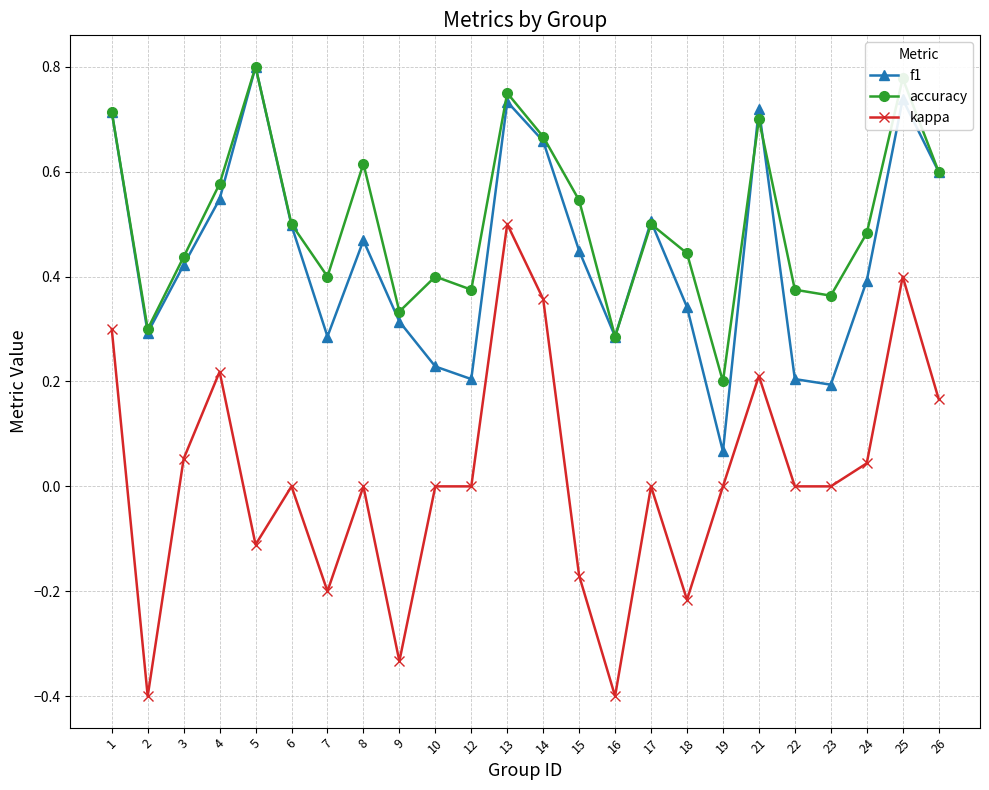

The value of accuracy at 15 is 0.5. True or false?

True